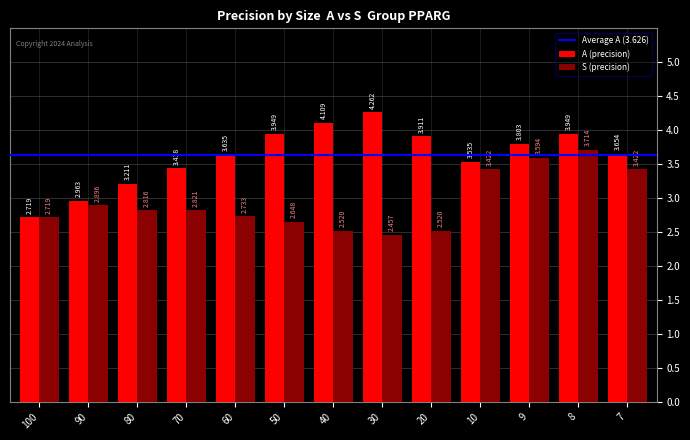

Rank the series at 8 from lowest to highest value.

S (precision), A (precision)